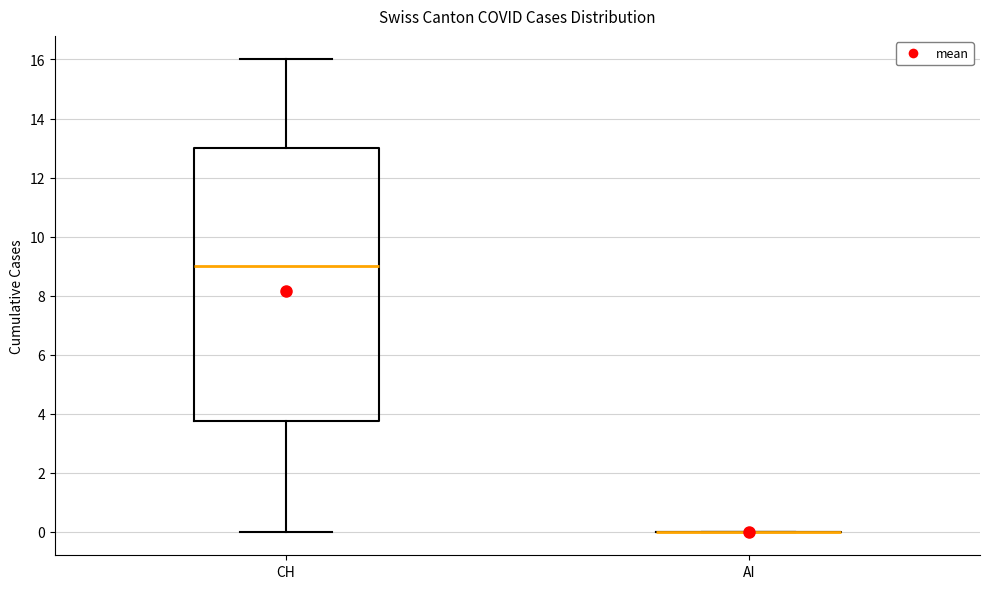

Reading left to right, transcribe this box plot: for each box, give where its median line is, the range the box spans, and where its two whiskers end, as read against the y-axis. The values are not printed on the chart, so give them approximately, as read against the axis.

CH: median 9.0, box 3.8 to 13.0, whiskers 0.0 to 16.0
AI: box collapsed to a line at 0.0, whiskers 0.0 to 0.0